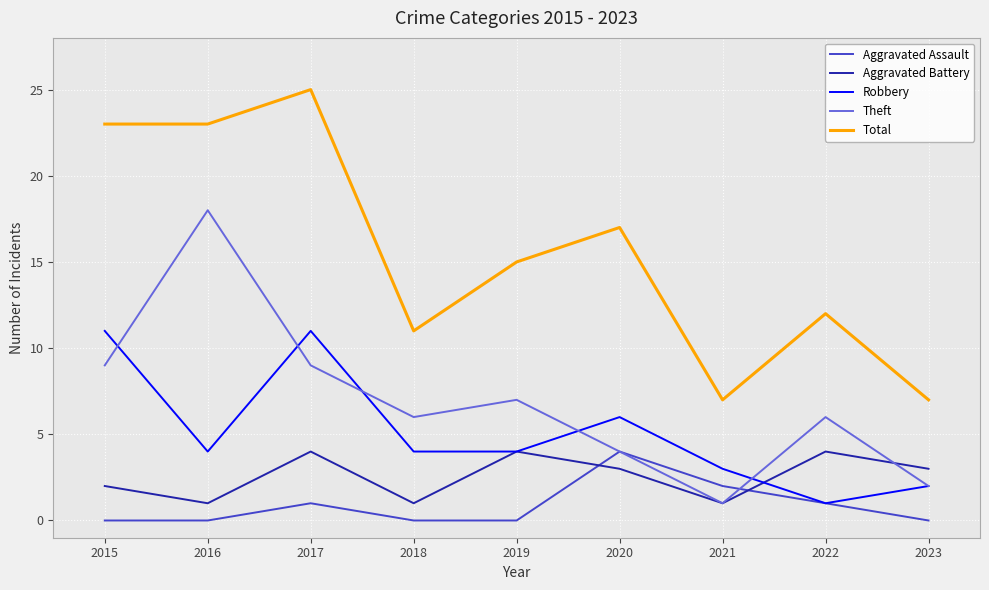

What is the spread (max minus min) of values at 2015?

23